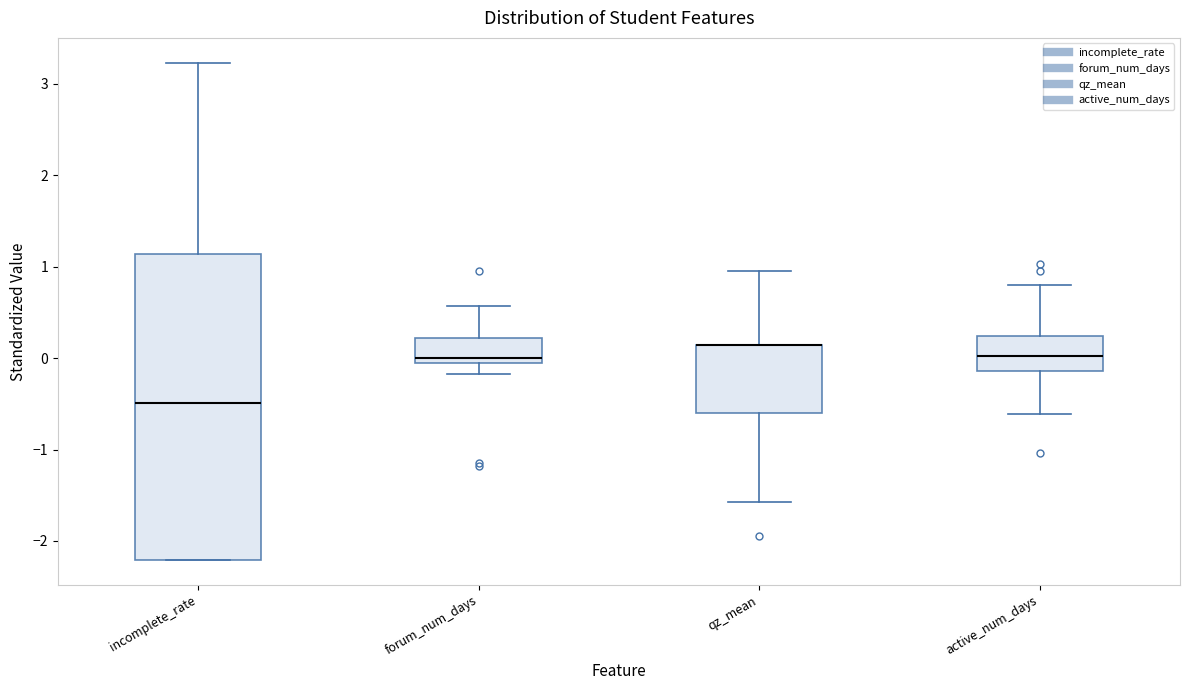

Which box is the tallest, from its lower edge to its upper edge?

incomplete_rate